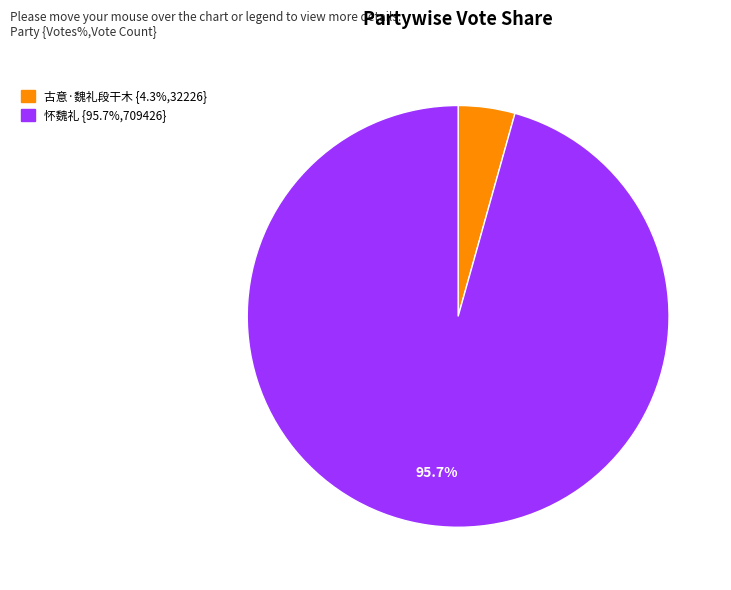

To the nearest percent, what is the difference between the 怀魏礼 and 古意·魏礼段干木 slice percentages?

91%